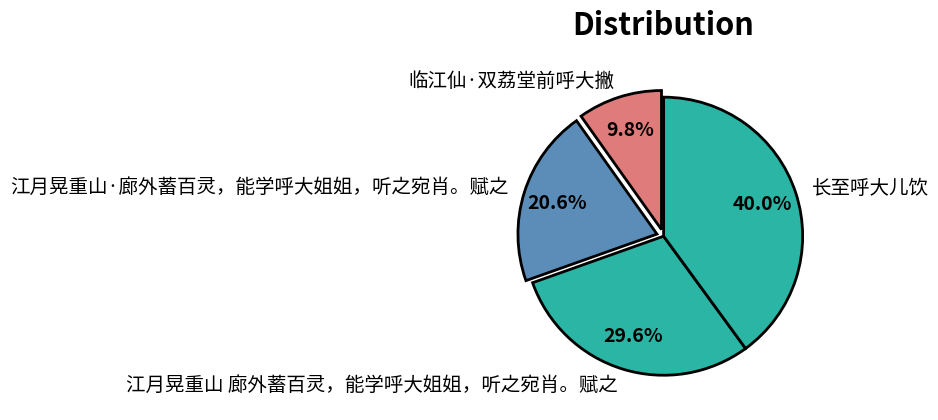

Which category has the smallest portion of the pie?

临江仙·双荔堂前呼大撇